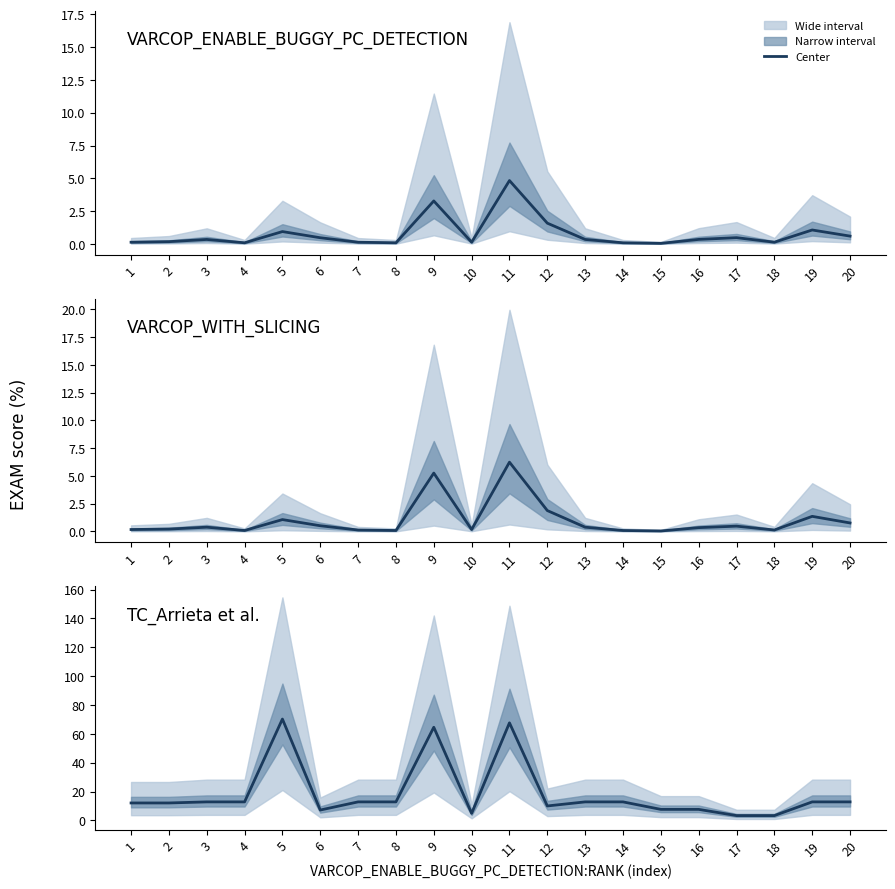

What is the approximate value at 12?

10.0